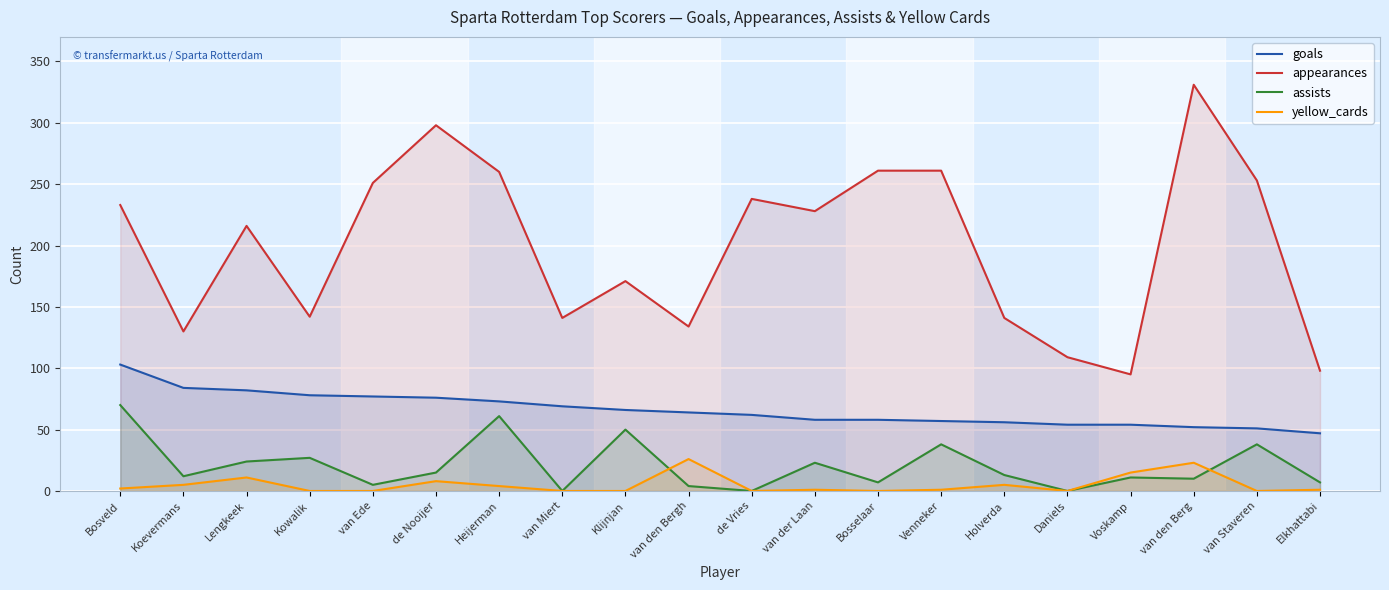

What is the label of the 10th point from the right?

de Vries